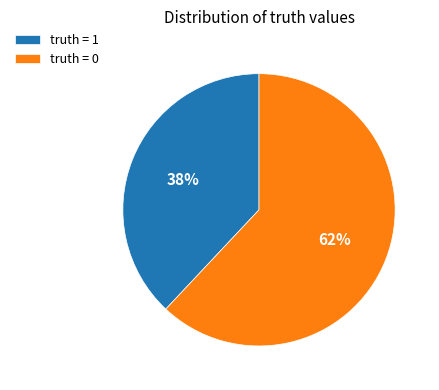

How many slices are in this pie chart?

2